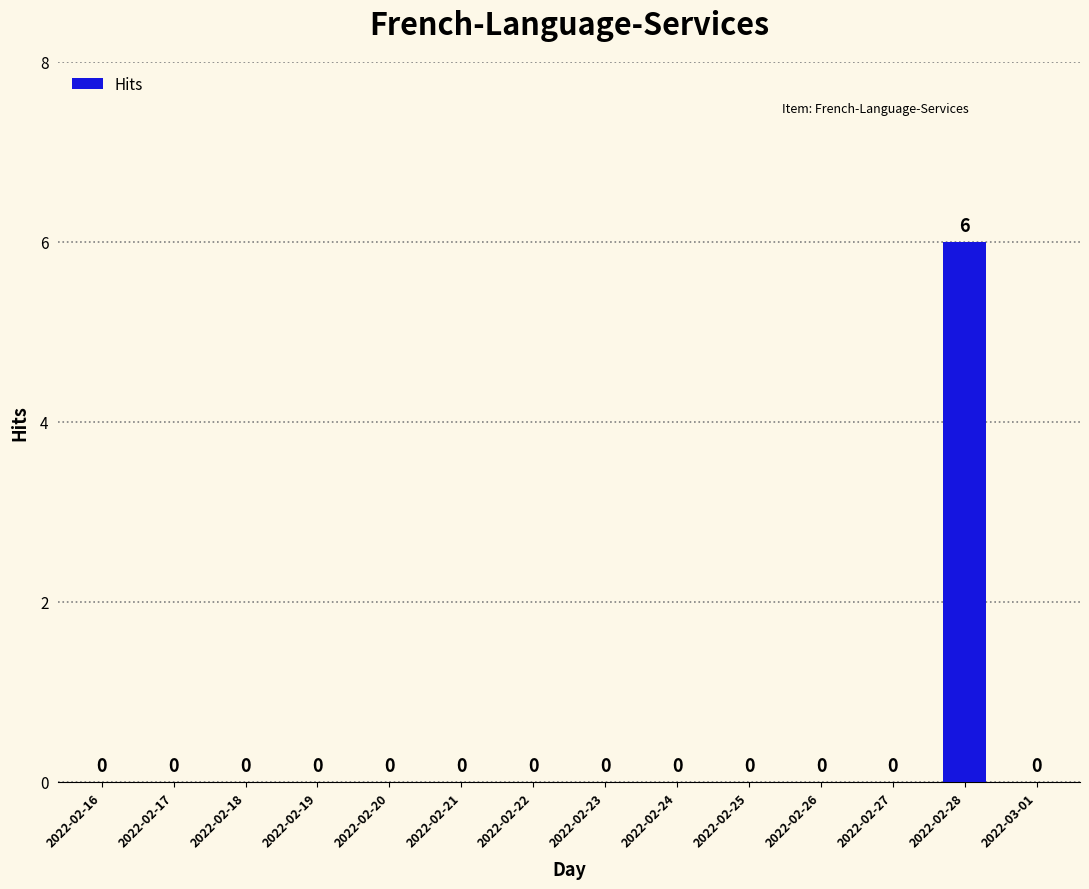

True or false: the data shows 0 at 2022-02-27.

True